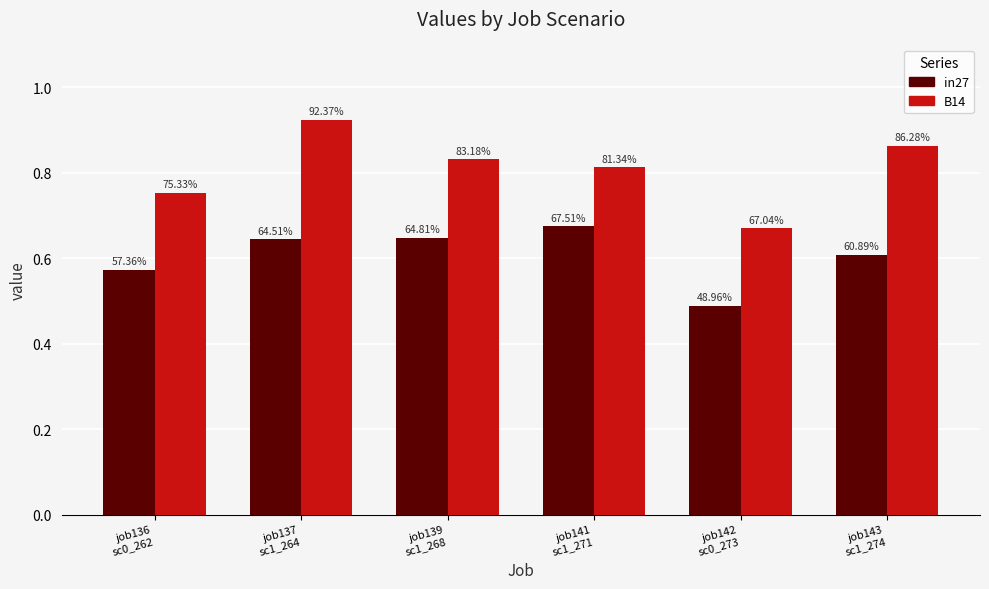

What are all the series names shown in the legend?

in27, B14